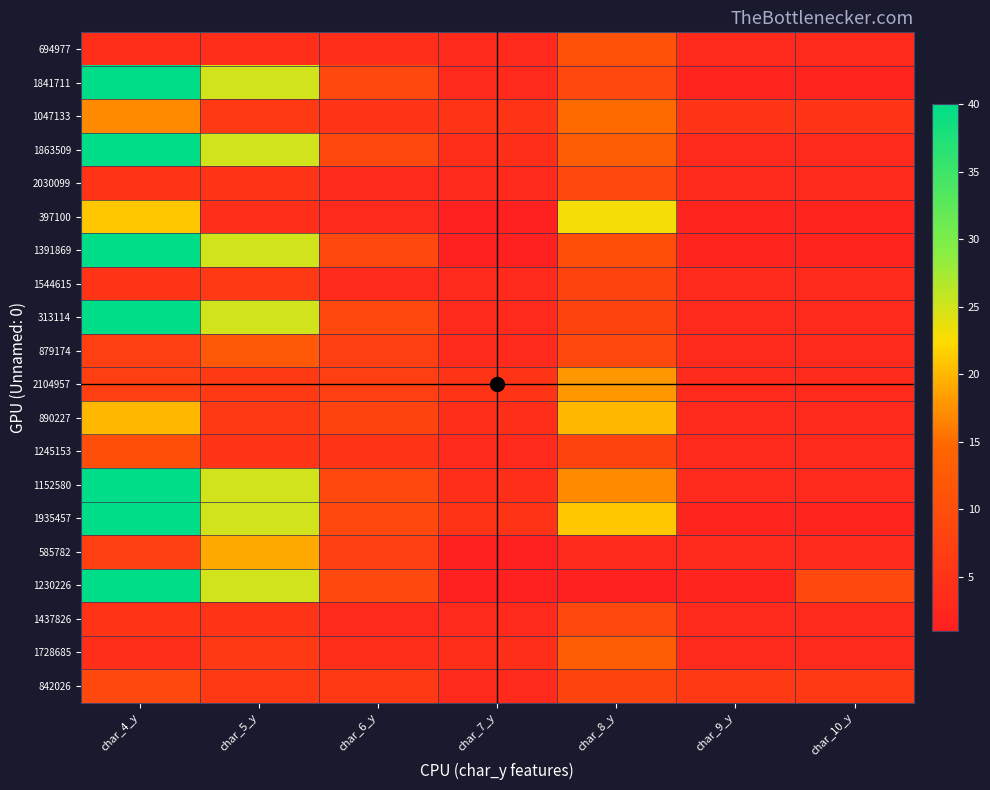

At which category is the sum across all series the highest?

char_4_y